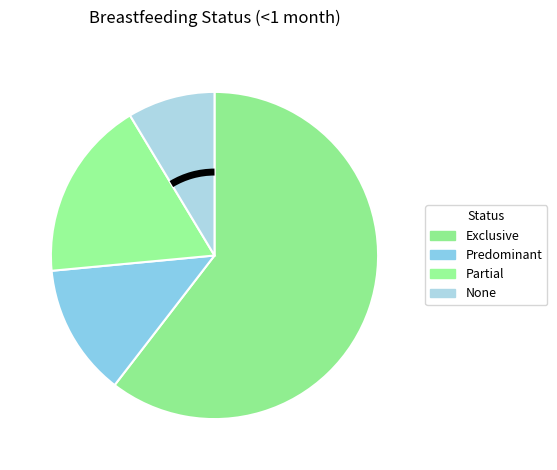

What is the change in value from Exclusive to Predominant?

-0.5